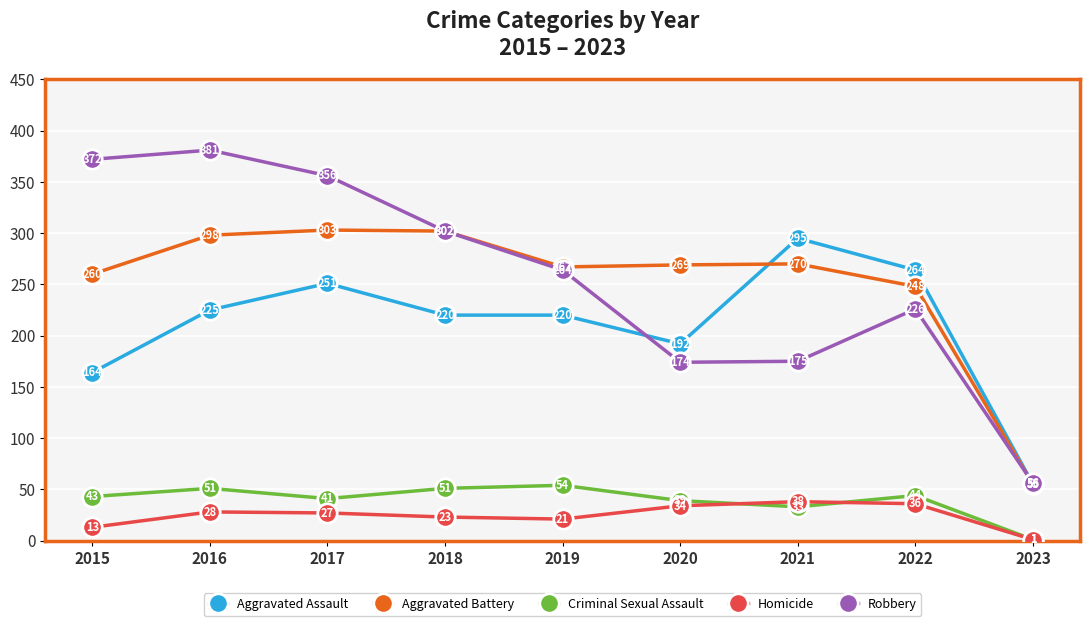

Does the chart display data point markers on the line(s)?

Yes